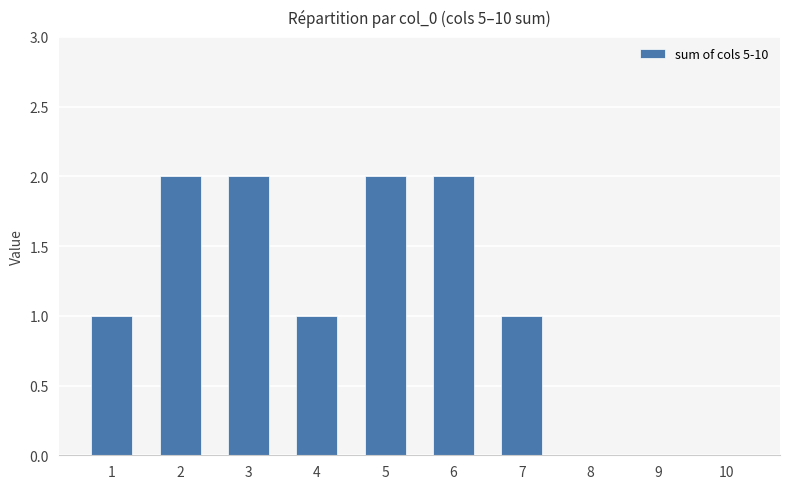

Reading left to right, what are all the values shown in this chart?

1=1	2=2	3=2	4=1	5=2	6=2	7=1	8=0	9=0	10=0